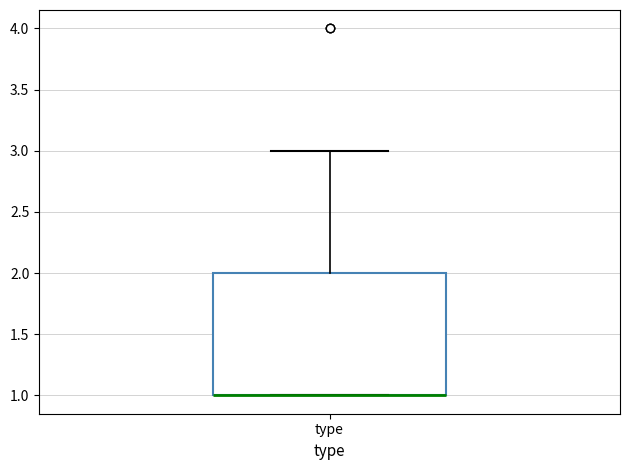

Where is the lower edge of the box for type on the y-axis? The values are not printed on the chart, so give them approximately, as read against the axis.

1